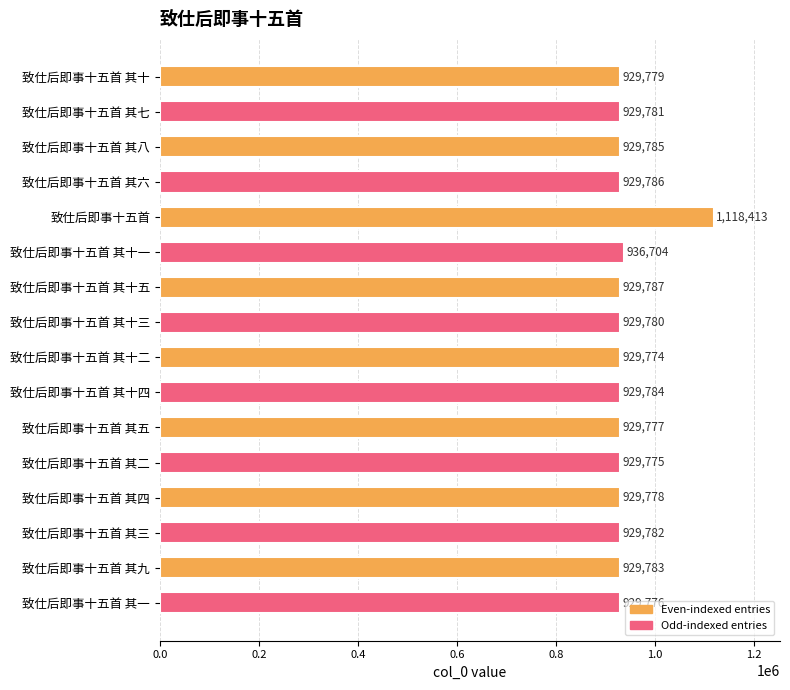

True or false: the data shows 1551629 at 致仕后即事十五首 其三.

False